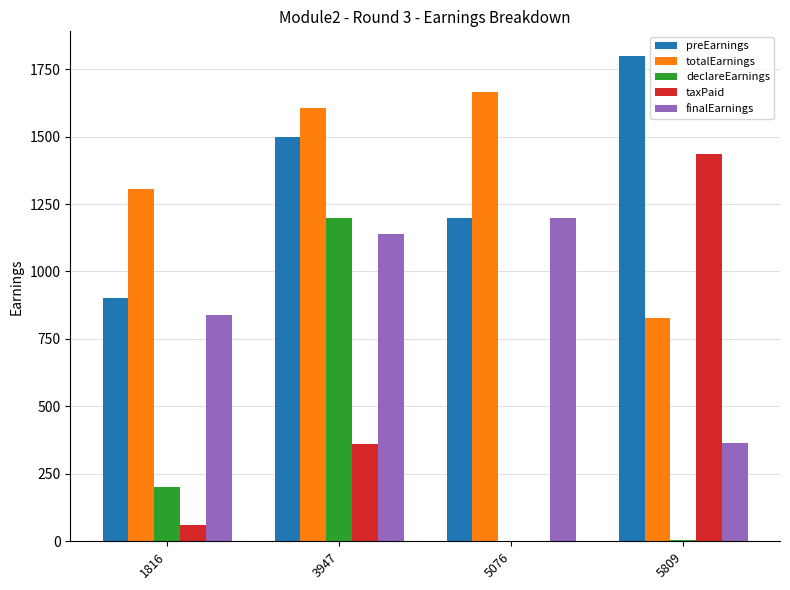

Between 3947 and 5076, which series saw the biggest shift?

declareEarnings